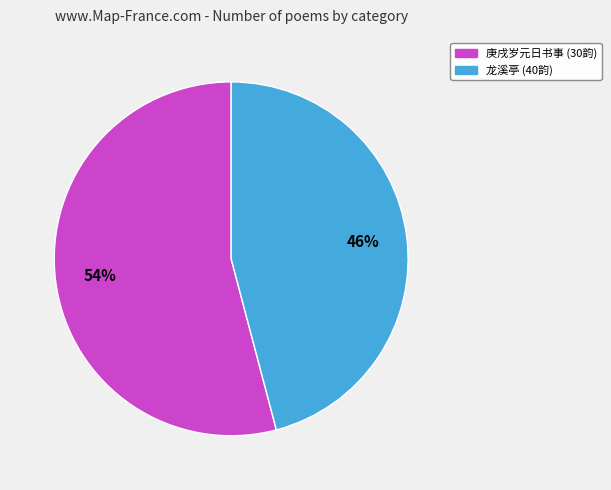

To the nearest percent, what percentage of the pie is 庚戌岁元日书事 (30韵)?

54%